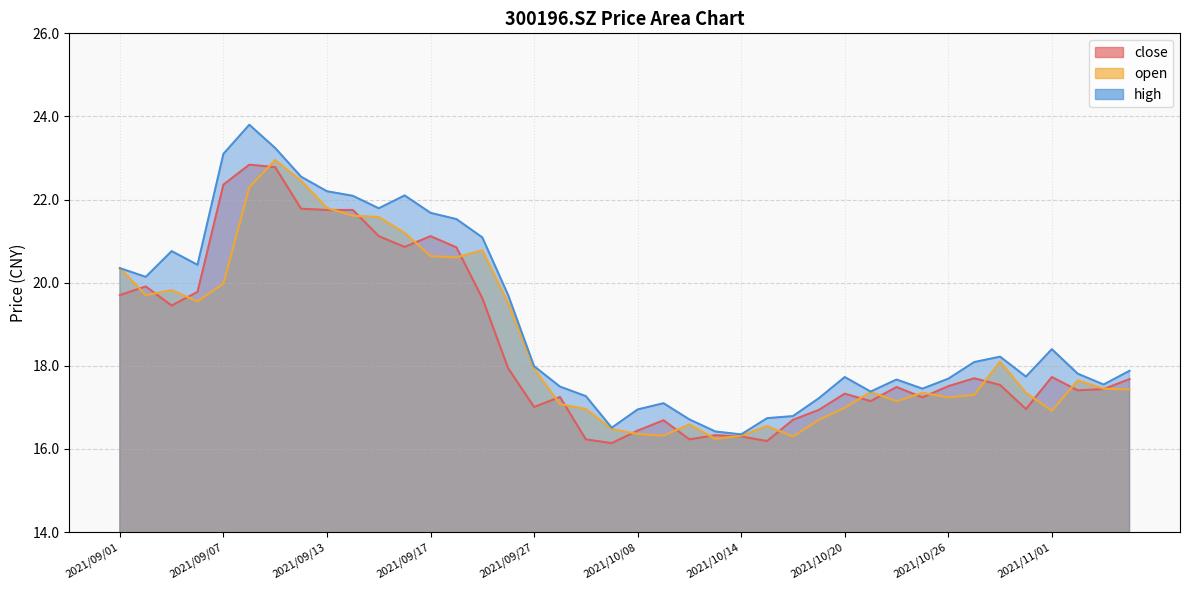

How many data points in high are less than 17?

7